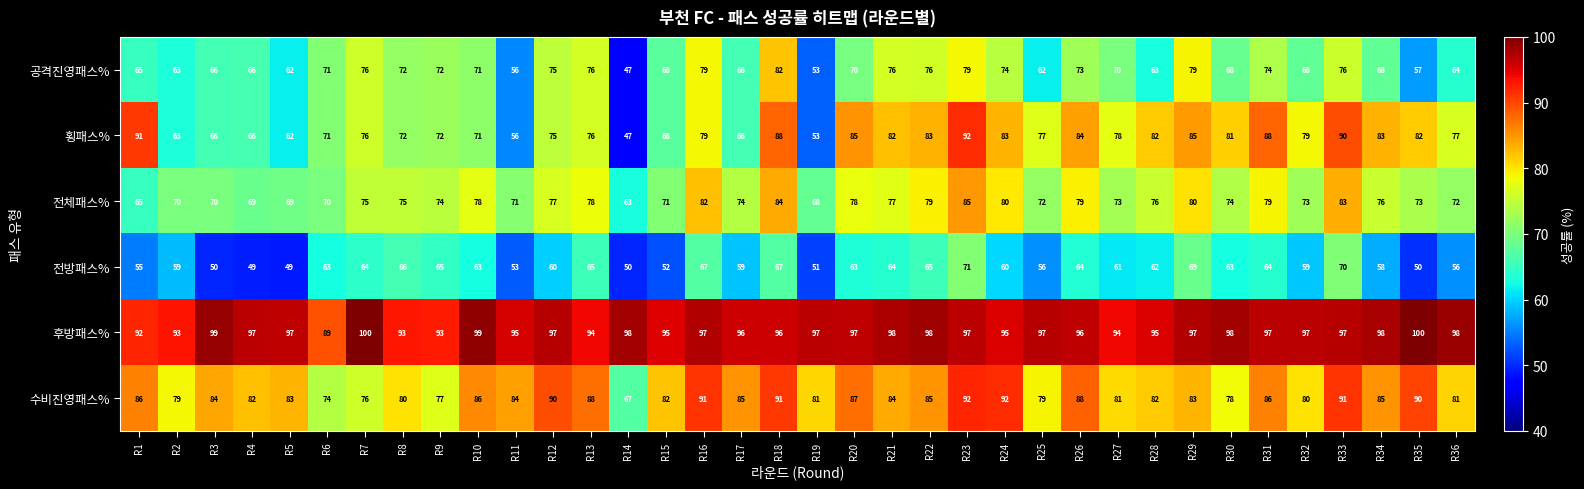

What is the smallest value displayed?

47